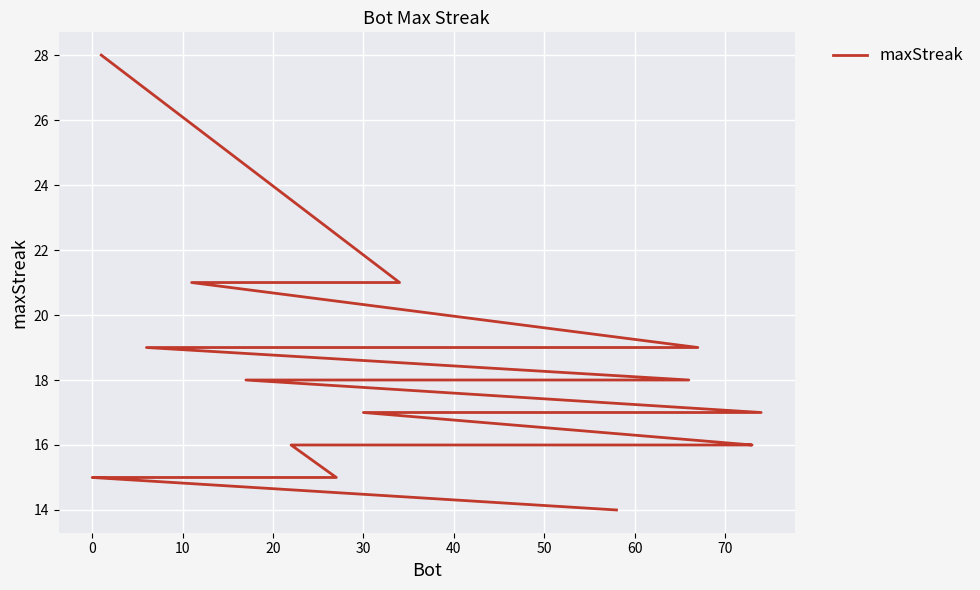

Approximately how many times larger is the value at 0 compared to 70?

1.2